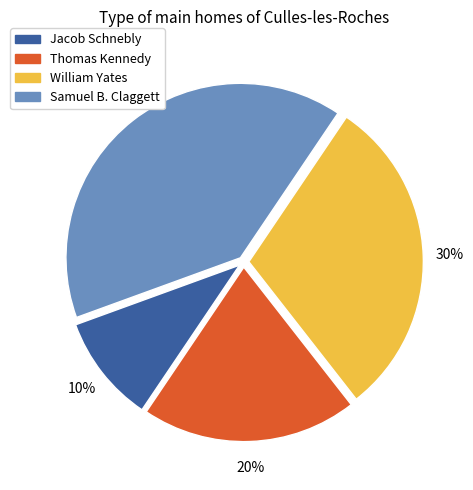

To the nearest percent, what is the difference between the Jacob Schnebly and Thomas Kennedy slice percentages?

10%